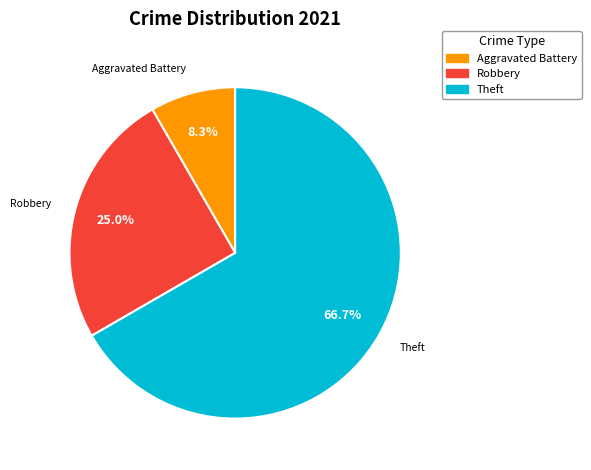

To the nearest percent, what is the average slice percentage?

33%